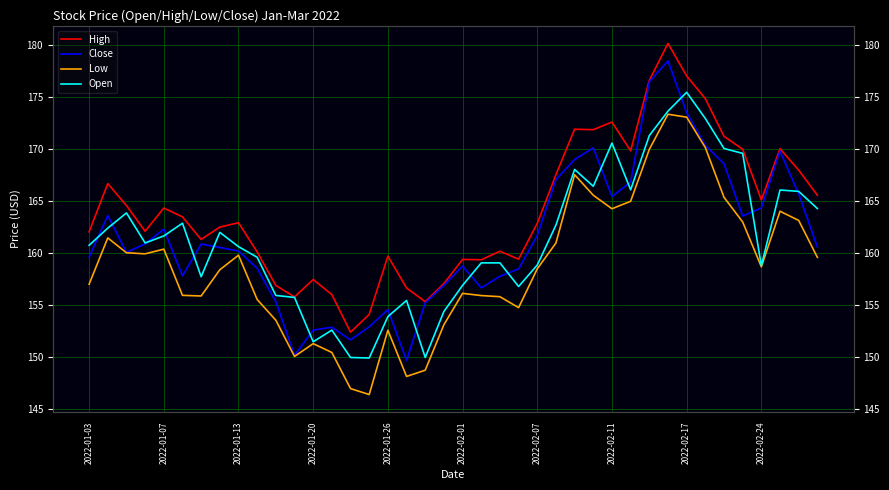

What is the average value of the Open series?

161.4